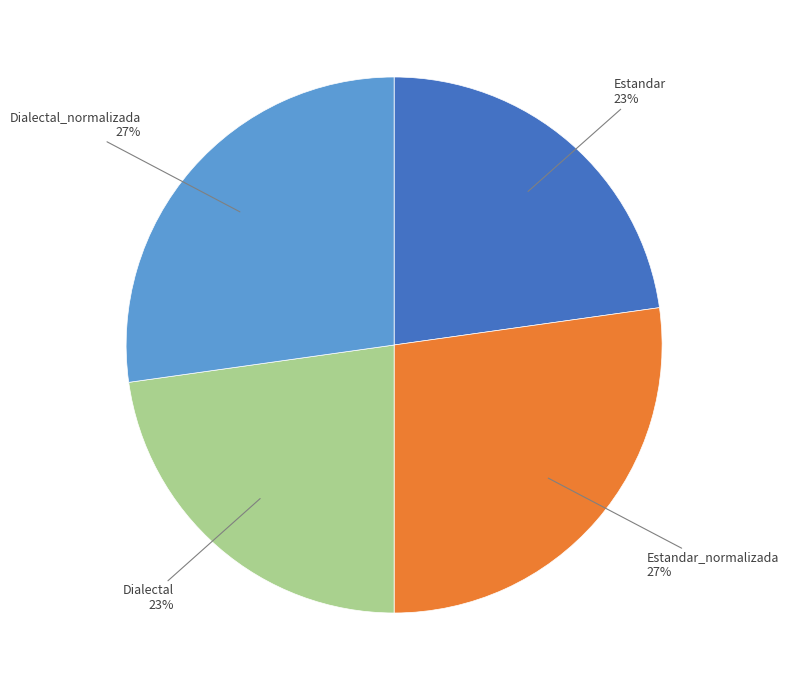

Is there a majority slice in this chart?

No